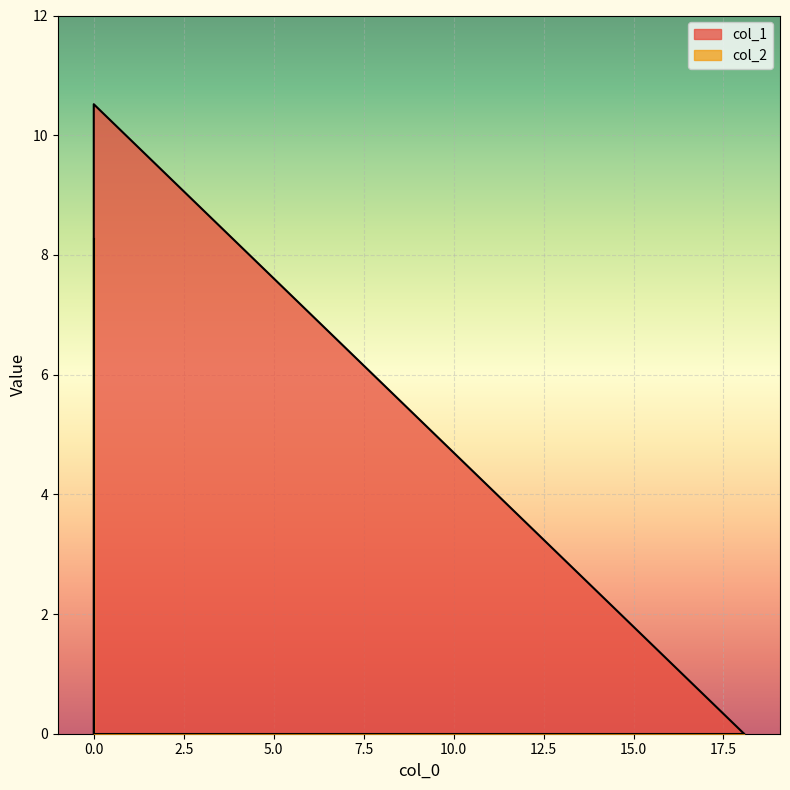

How many positive values does the col_1 series have?

1